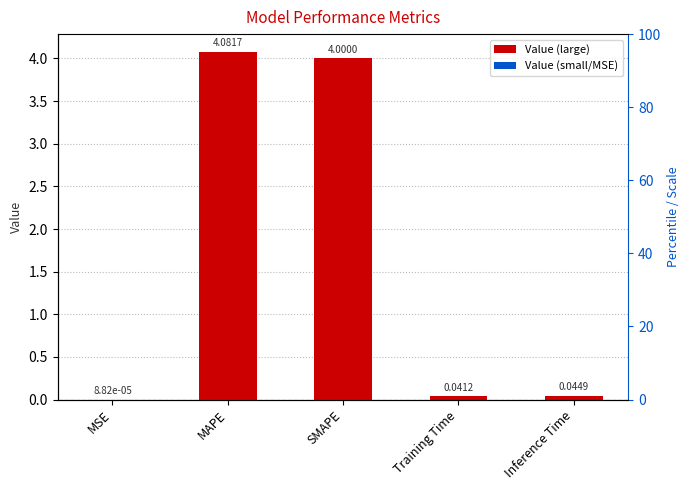

What is the difference between the maximum and minimum values?

4.1